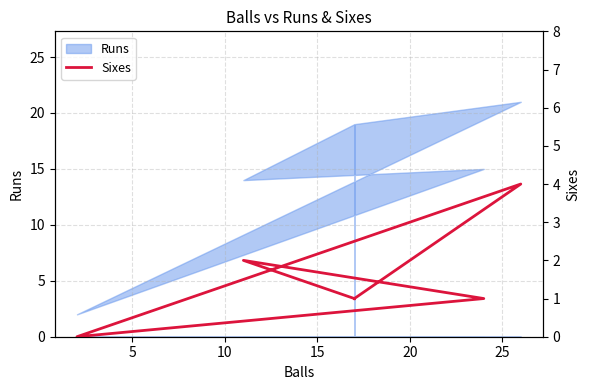

Is it true that the value at 20 is 2?

True